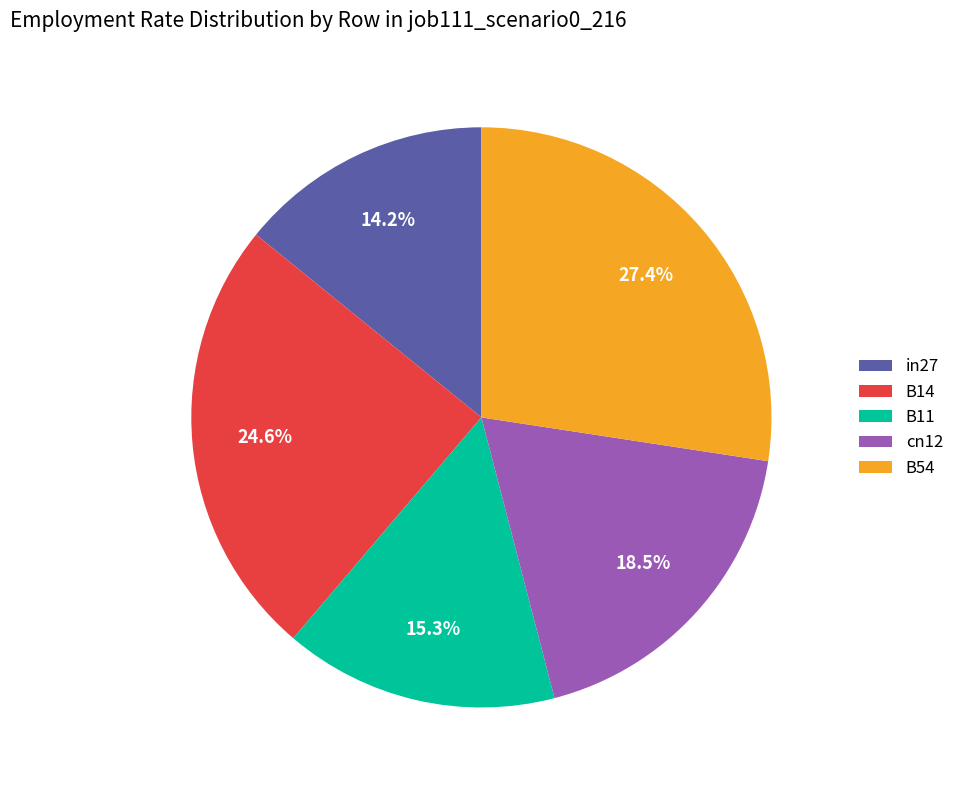

What portion of the pie excludes B14?

75.4%